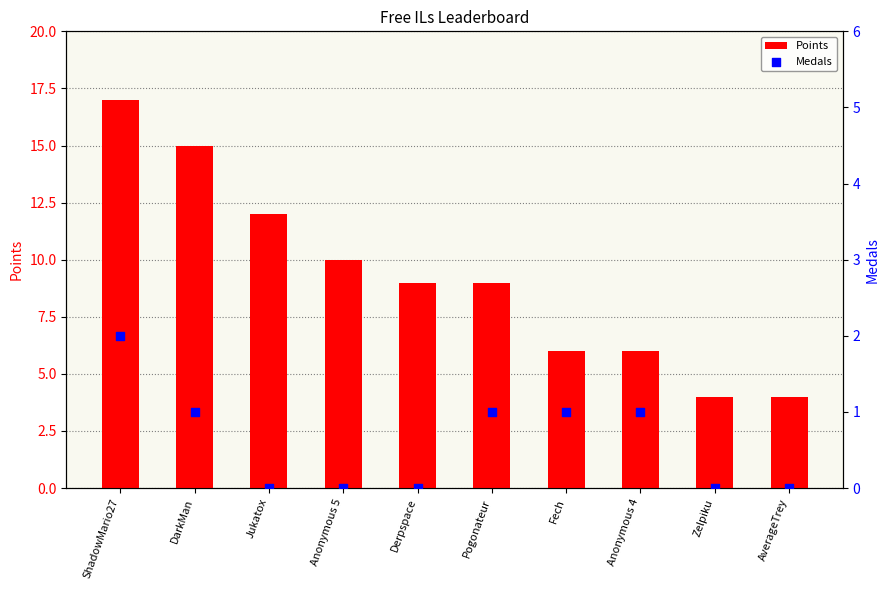

At which category is the sum across all series the highest?

ShadowMario27